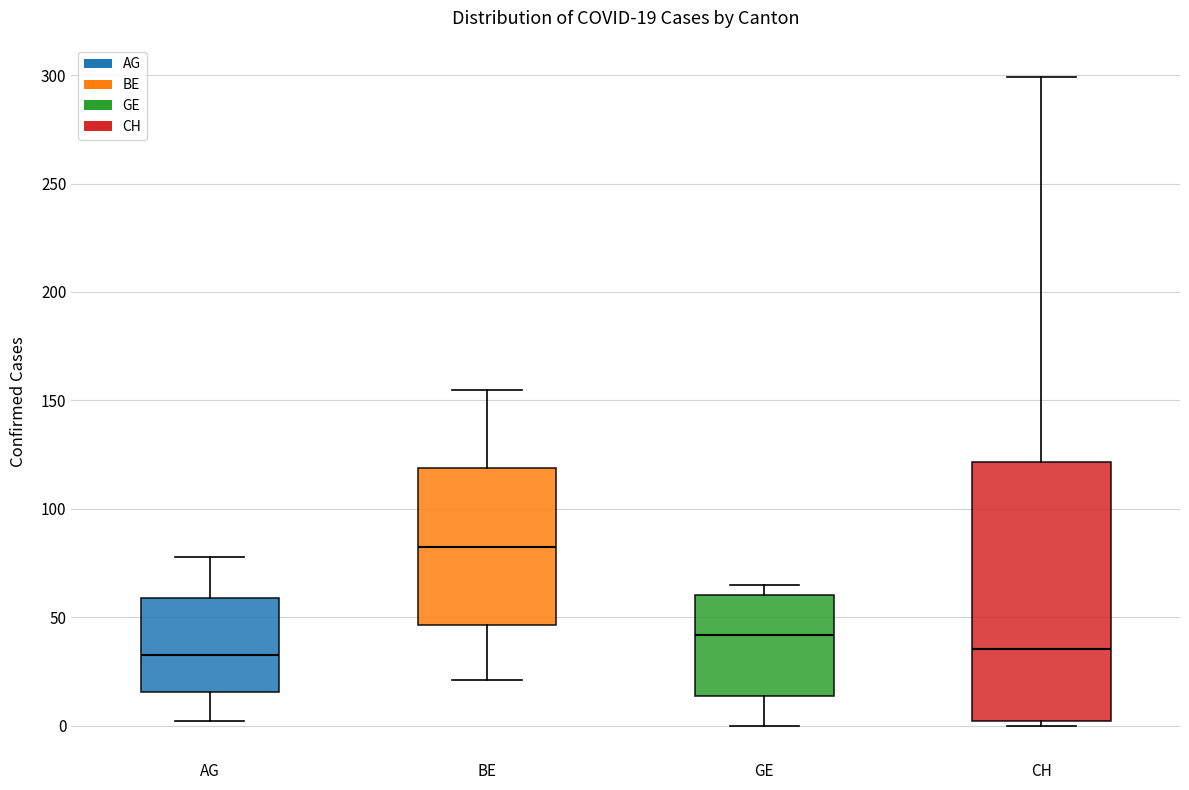

Which box is the tallest, from its lower edge to its upper edge?

CH